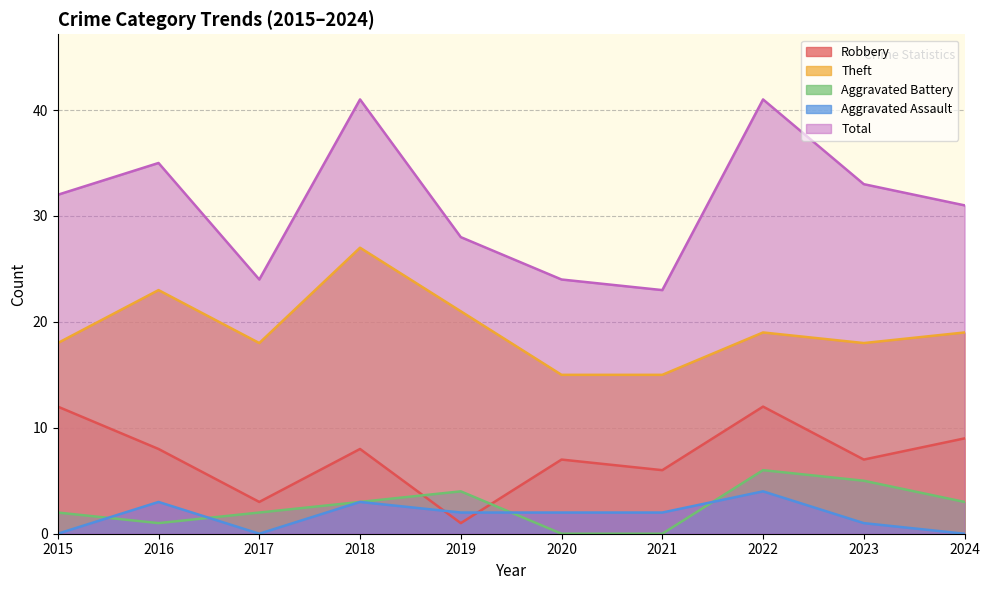

Between which two adjacent categories do Robbery and Aggravated Battery first intersect?

2018 and 2019